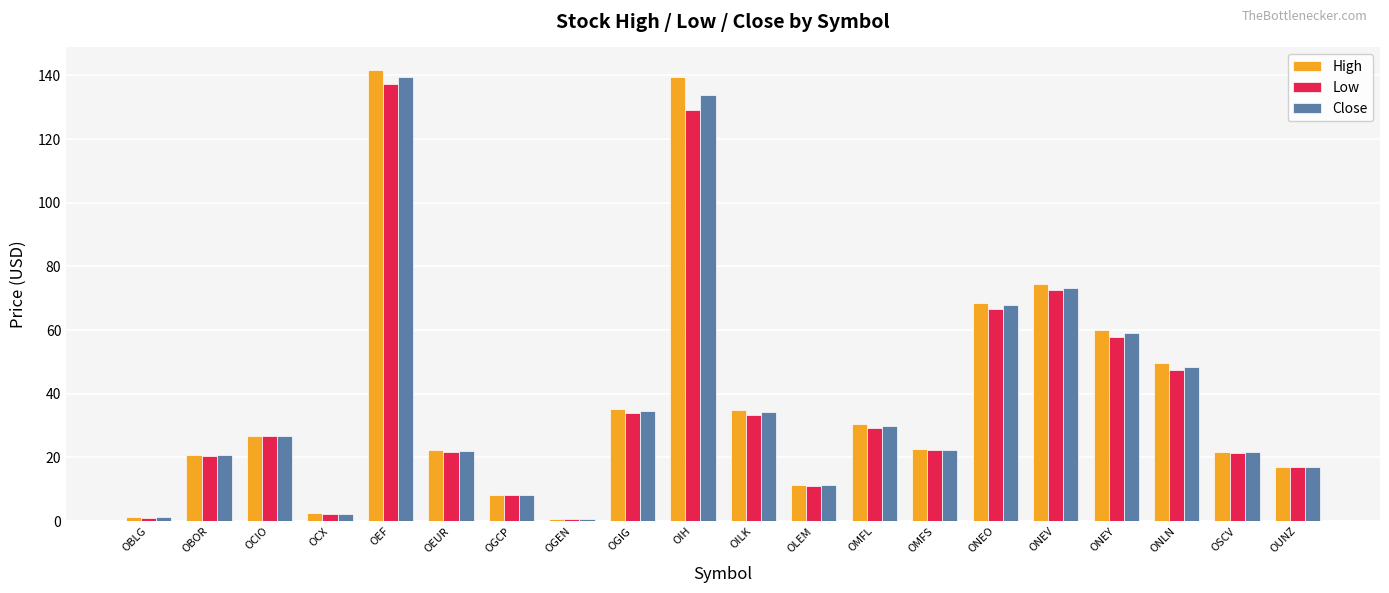

What position from the left is OBOR?

2